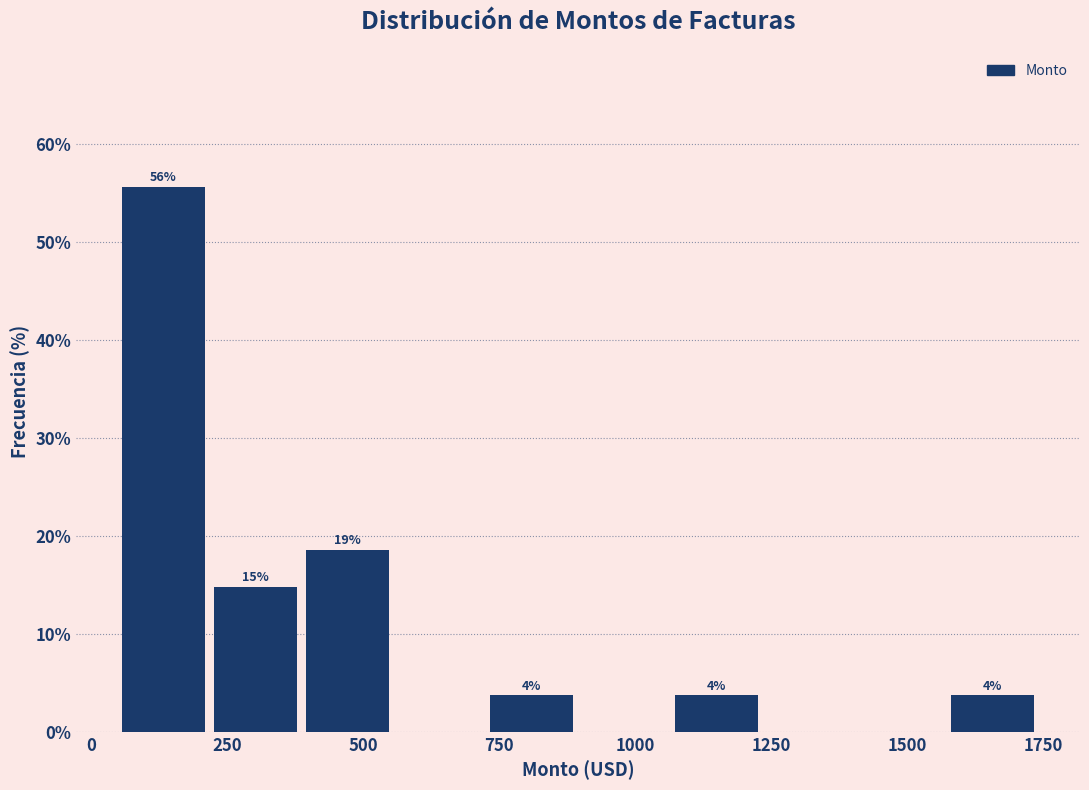

Around what value on the x-axis is the tallest bar? Give the approximate position of its centre, as read against the axis.

150